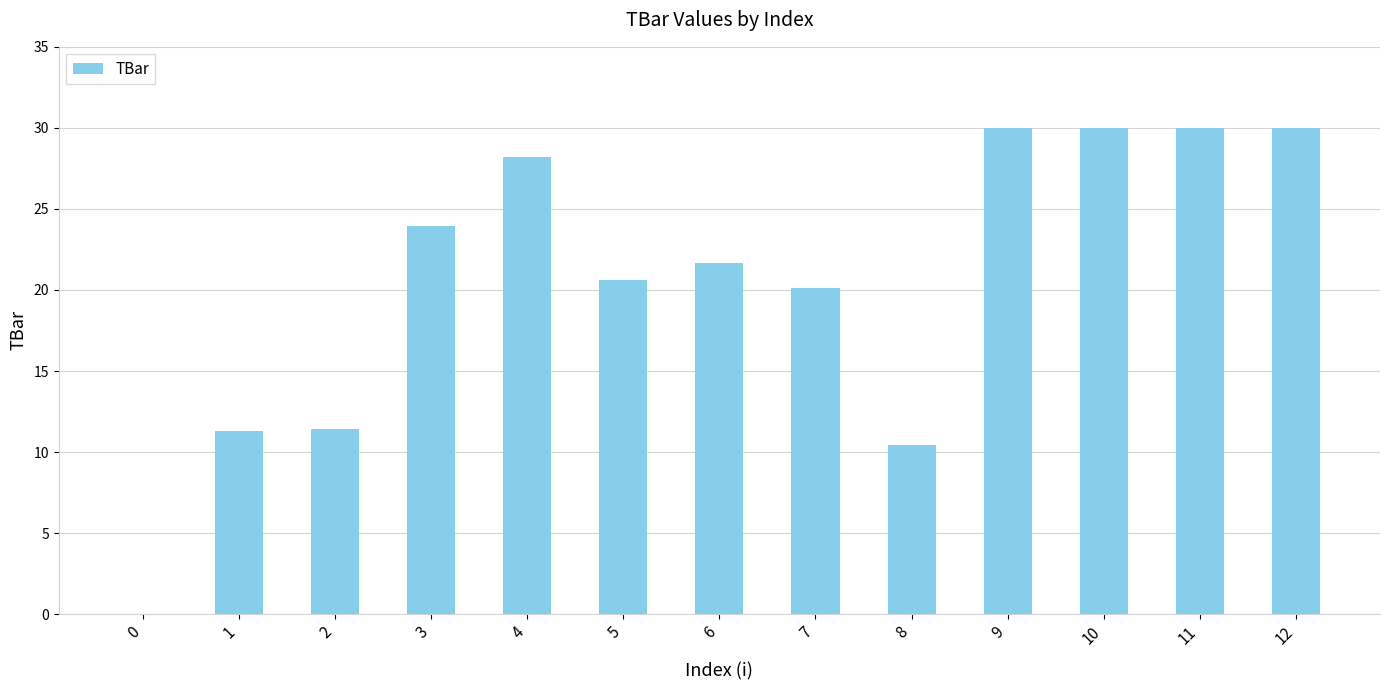

The chart shows a value of 30.5 at 6. True or false?

False